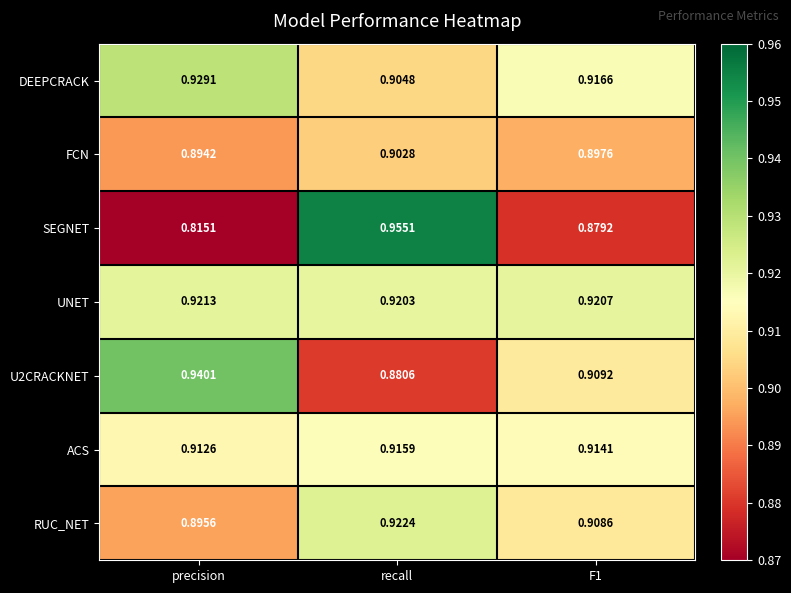

At which label is DEEPCRACK closest to 0?

recall